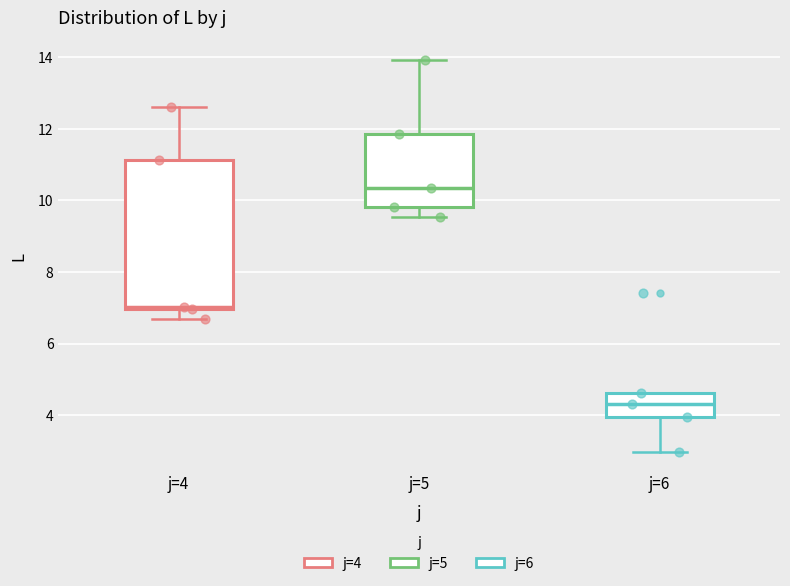

Reading left to right, read every box against the y-axis: the position of its median line, the range the box covers, and the ends of its whiskers. The values are not printed on the chart, so give them approximately, as read against the axis.

j=4: median 7.0 (just above the box's lower edge), box 7.0 to 11.2, whiskers 6.6 to 12.6
j=5: median 10.4, box 9.8 to 11.8, whiskers 9.6 to 14.0
j=6: median 4.4, box 4.0 to 4.6, whiskers 3.0 to 4.6